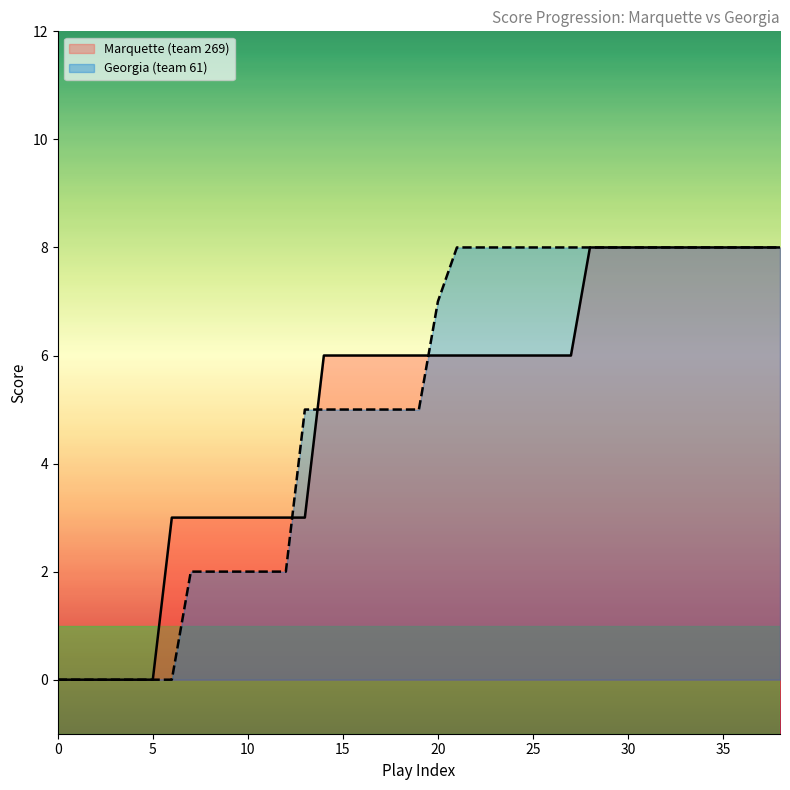

Reading left to right, transcribe all the data shown in this chart.

Marquette (team 269): 0=0	1=0	2=0	3=0	4=0	5=0	6=3	7=3	8=3	9=3	10=3	11=3	12=3	13=3	14=6	15=6	16=6	17=6	18=6	19=6	20=6	21=6	22=6	23=6	24=6	25=6	26=6	27=6	28=8	29=8	30=8	31=8	32=8	33=8	34=8	35=8	36=8	37=8	38=8
Georgia (team 61): 0=0	1=0	2=0	3=0	4=0	5=0	6=0	7=2	8=2	9=2	10=2	11=2	12=2	13=5	14=5	15=5	16=5	17=5	18=5	19=5	20=7	21=8	22=8	23=8	24=8	25=8	26=8	27=8	28=8	29=8	30=8	31=8	32=8	33=8	34=8	35=8	36=8	37=8	38=8